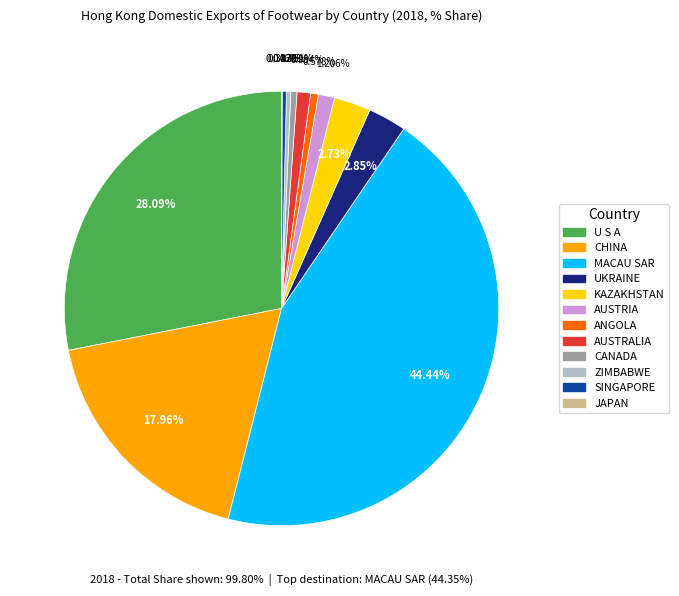

Is it true that ZIMBABWE is 0% of the pie?

True